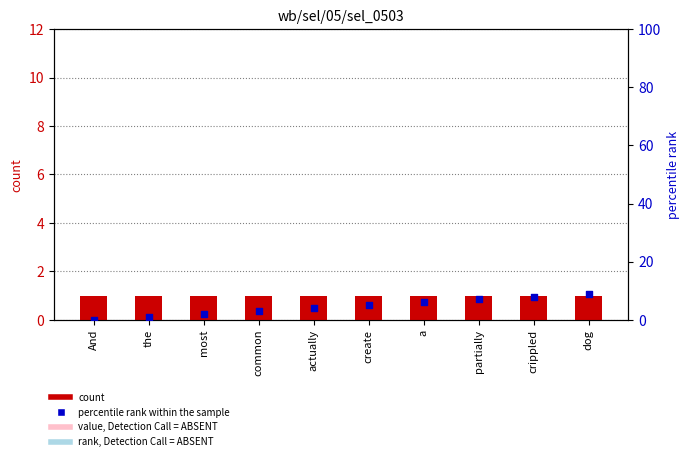

At which category is the sum across all series the highest?

dog